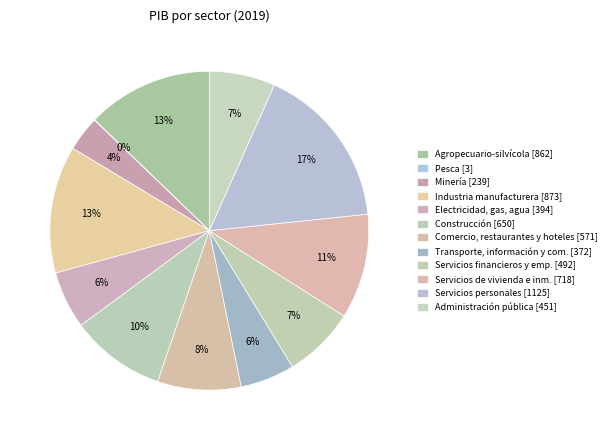

Is there any slice that represents more than half of the pie?

No